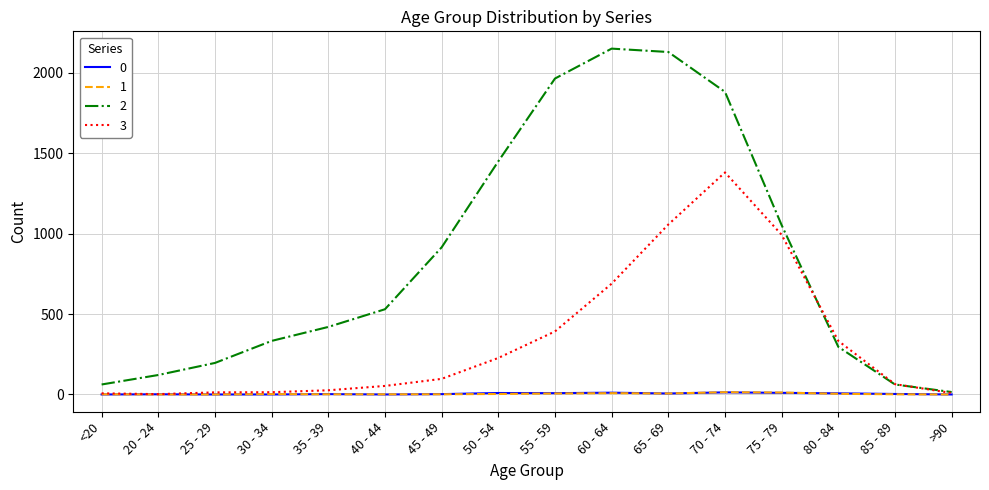

What are all the series names shown in the legend?

0, 1, 2, 3